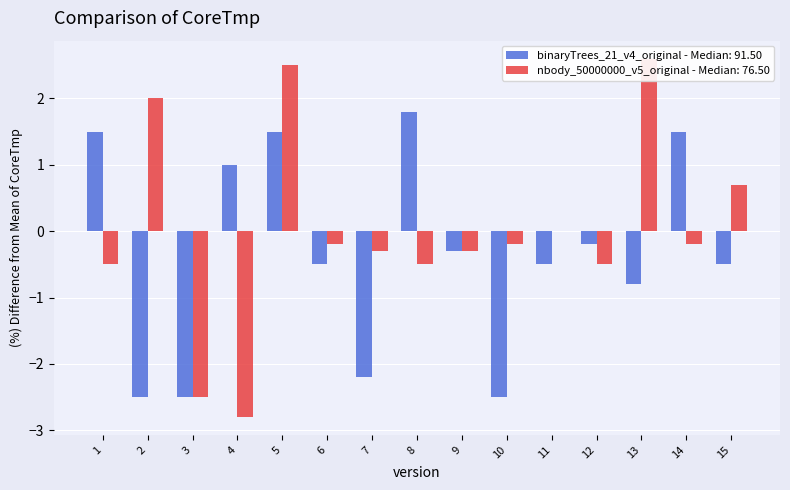

What is the smallest value displayed?

-2.8